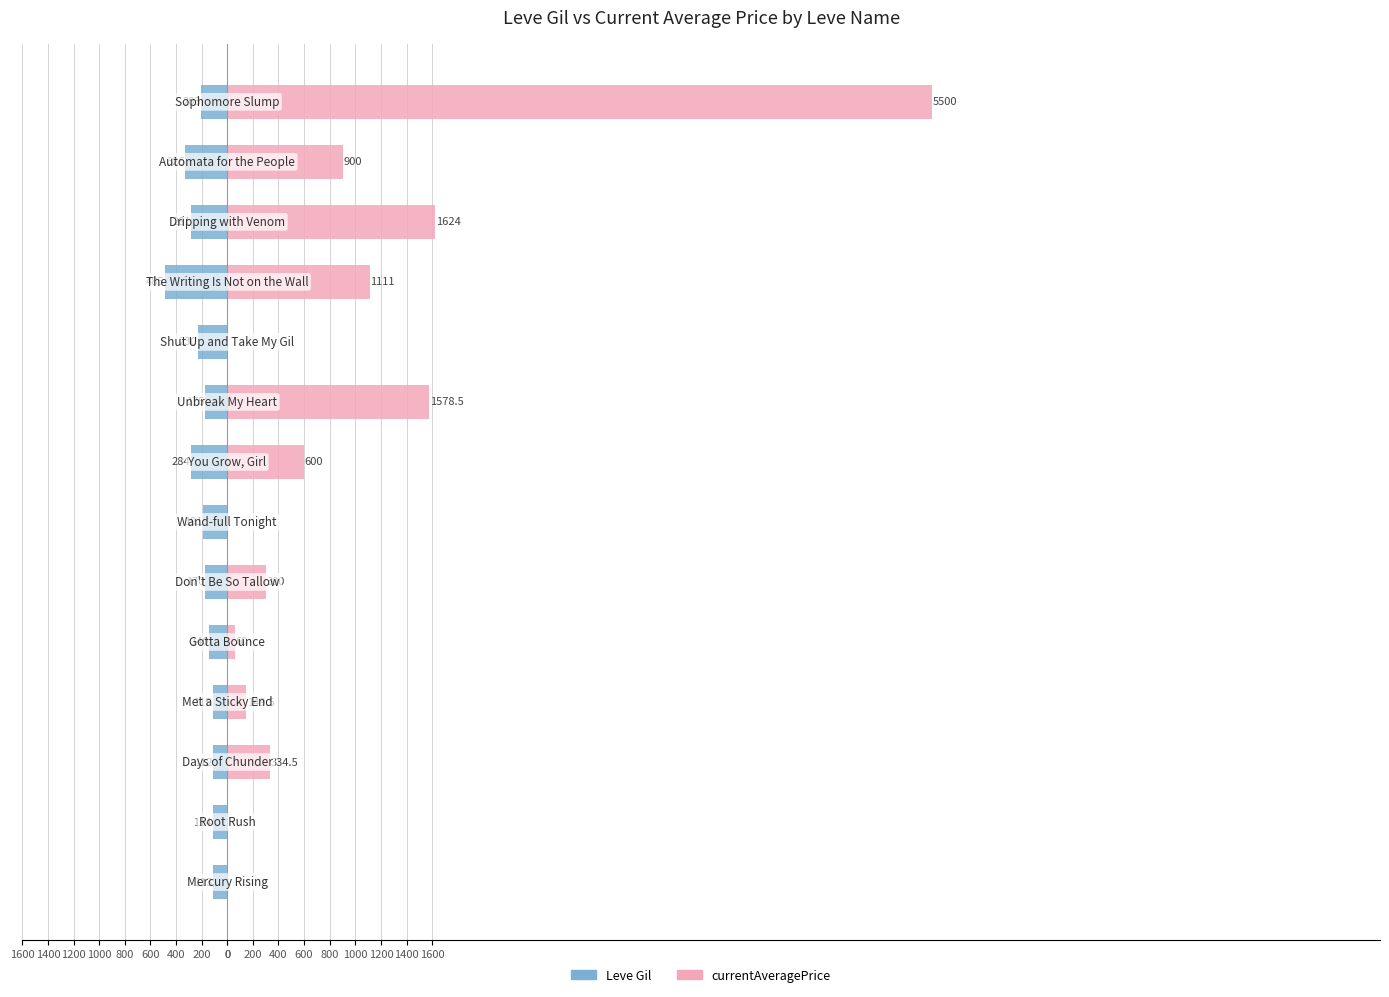

What is the smallest value displayed?

-485.0